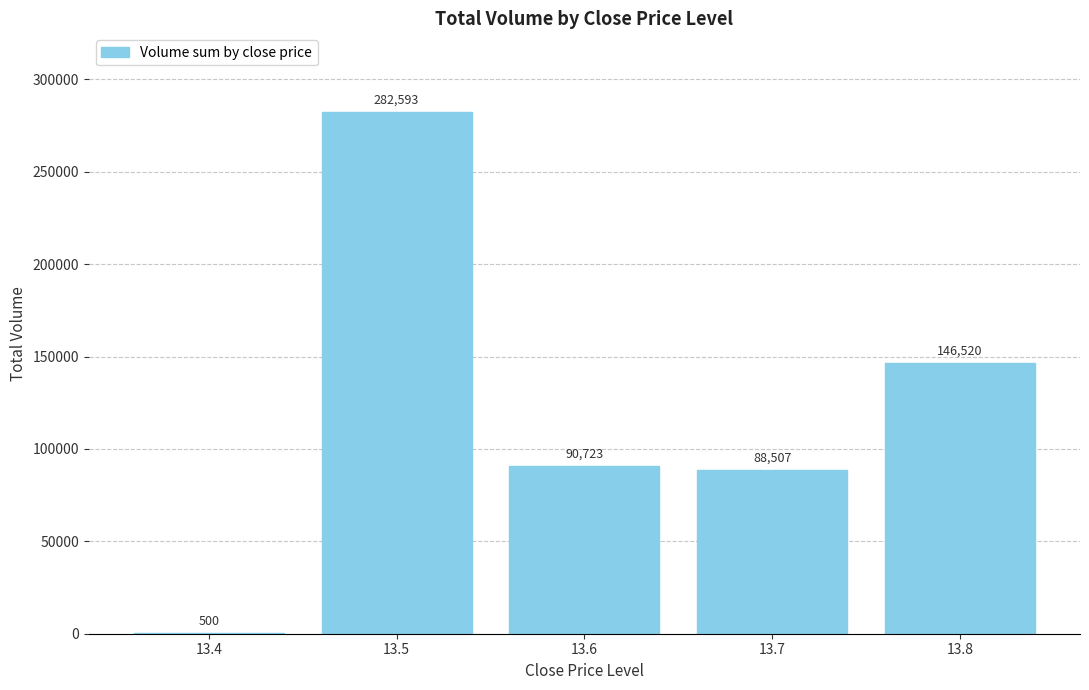

What is the change in value from 13.4 to 13.7?

+88007.4